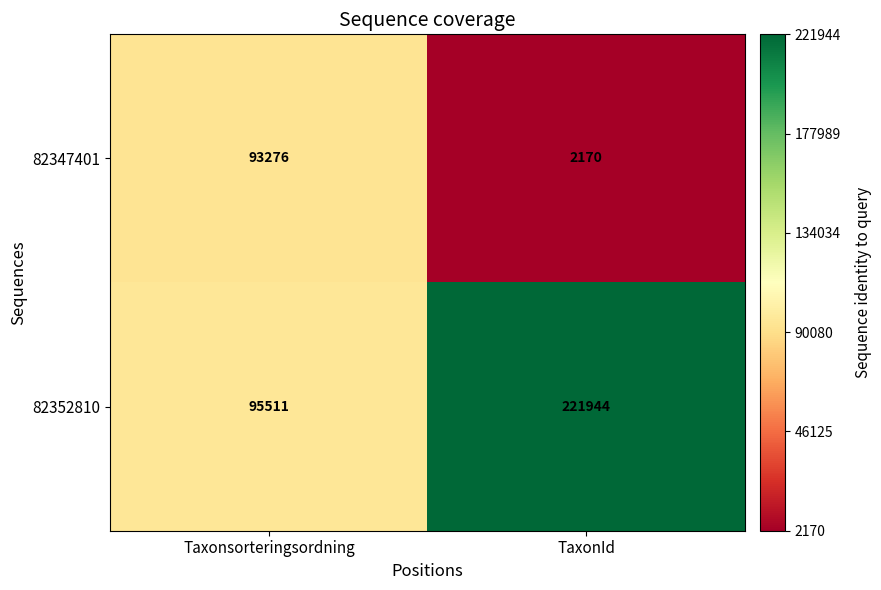

Reading right to left, list all the values displayed in this chart.

82347401: TaxonId=2170	Taxonsorteringsordning=93276
82352810: TaxonId=221944	Taxonsorteringsordning=95511